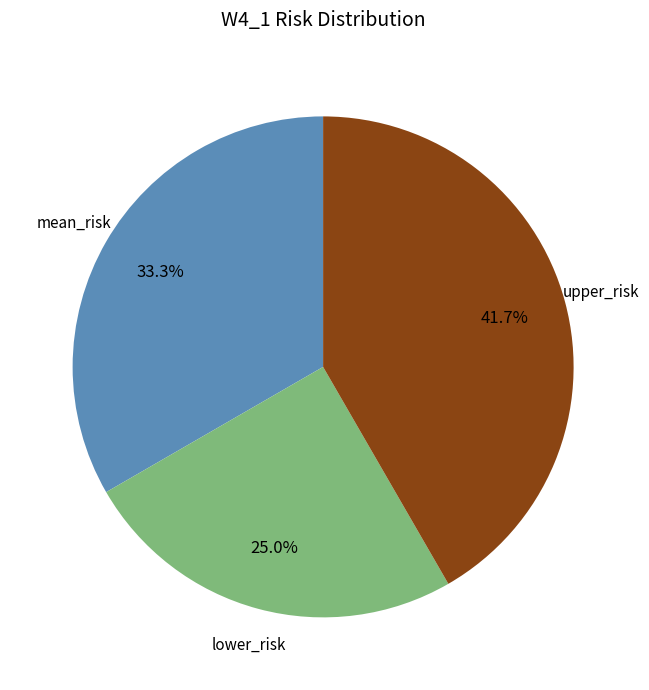

Is there any slice that represents more than half of the pie?

No